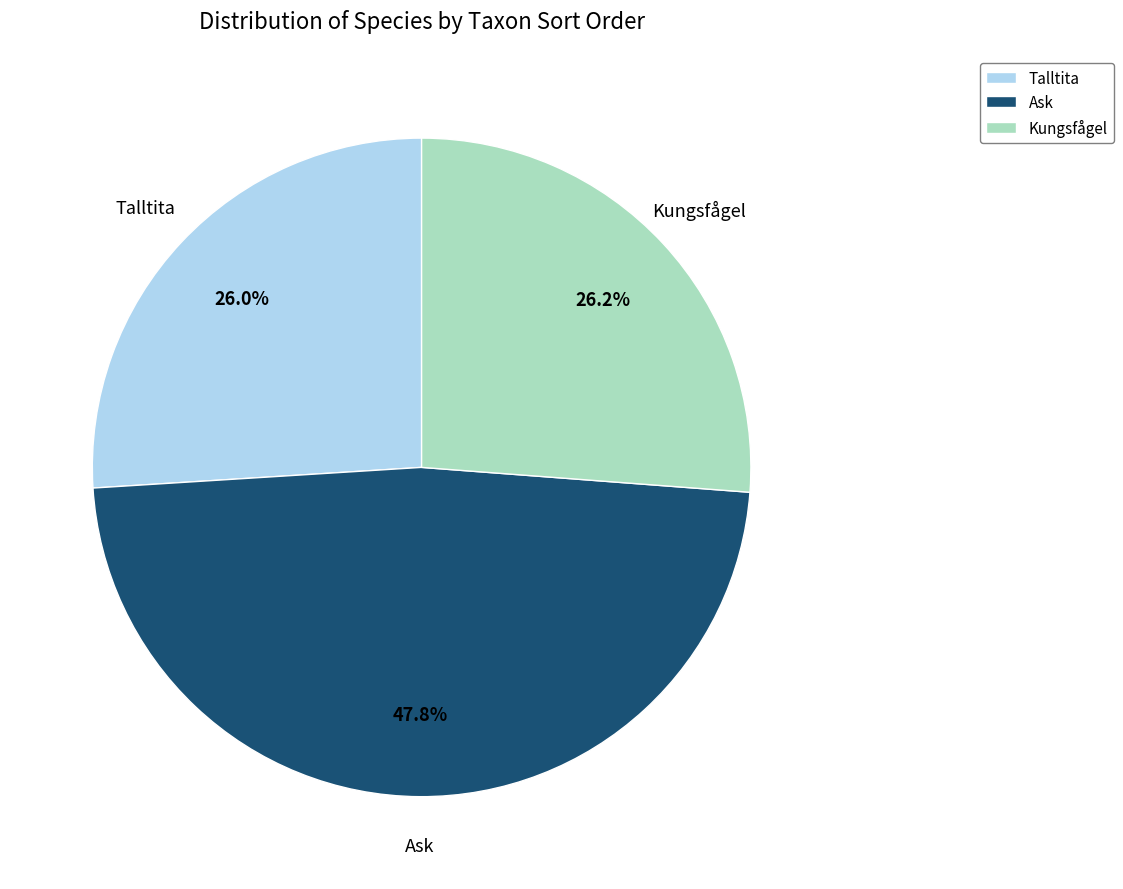

What percentage do Talltita and Ask together represent?

73.8%